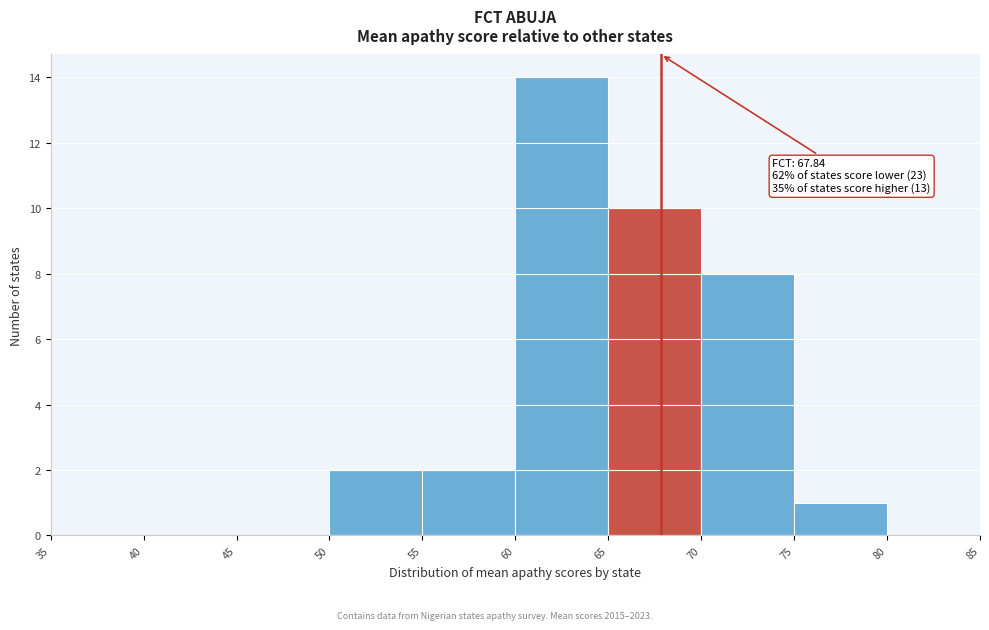

Which range on the x-axis has the tallest bar?

60 to 65